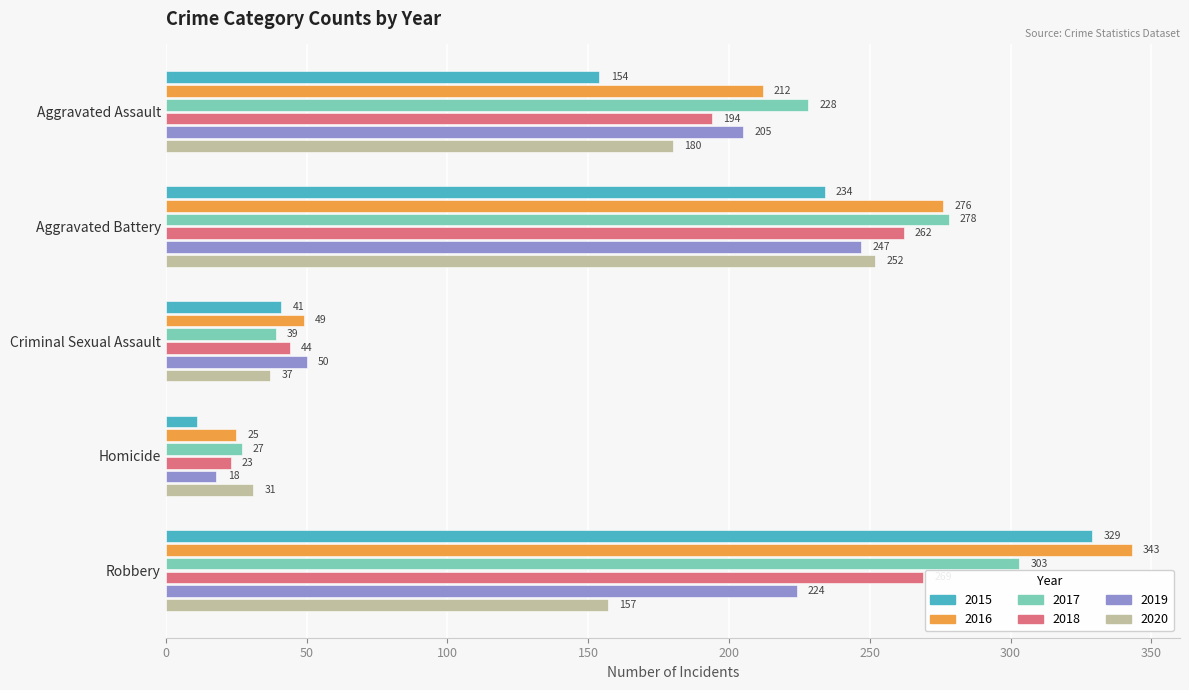

At which label does 2017 reach its peak?

Robbery